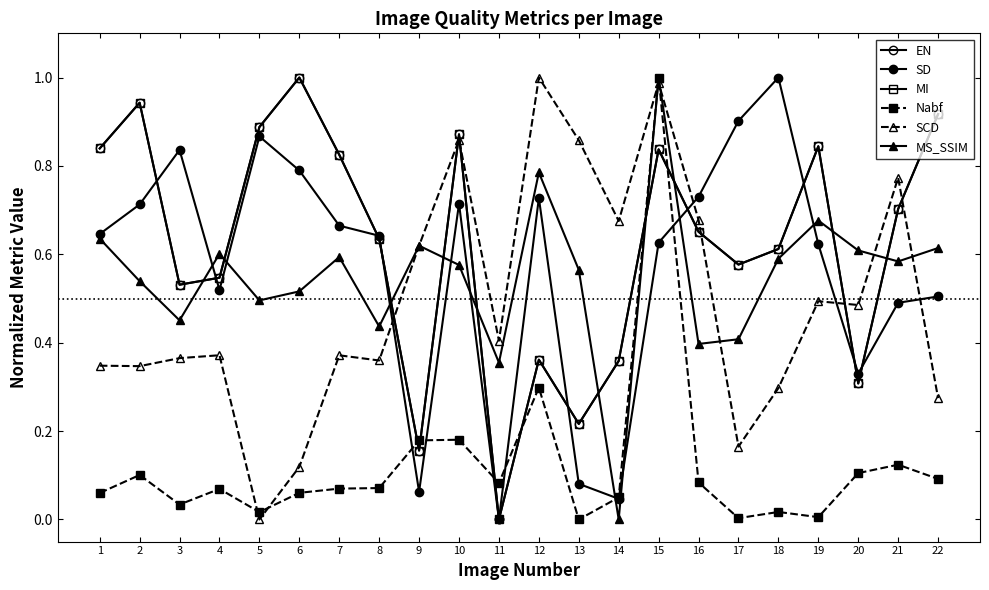

Is this an area chart (filled region under the line)?

No